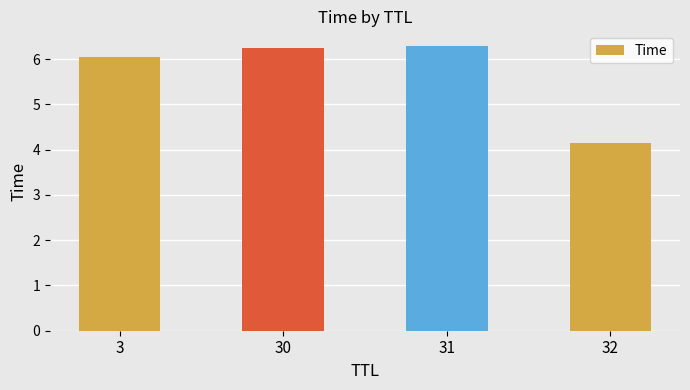

What is the sum of all values?

22.7